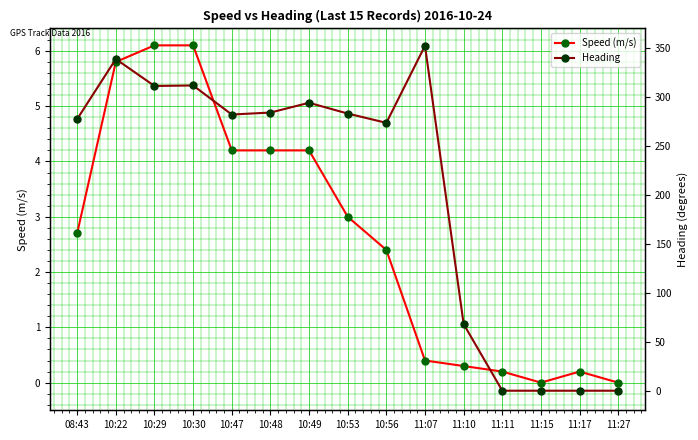

Reading right to left, list all the values displayed in this chart.

Speed (m/s): 11:27=0.0	11:17=0.2	11:15=0.0	11:11=0.2	11:10=0.3	11:07=0.4	10:56=2.4	10:53=3.0	10:49=4.2	10:48=4.2	10:47=4.2	10:30=6.1	10:29=6.1	10:22=5.8	08:43=2.7
Heading: 11:27=0.0	11:17=0.0	11:15=0.0	11:11=0.0	11:10=68.1	11:07=352.6	10:56=273.8	10:53=283.3	10:49=294.3	10:48=284.3	10:47=282.3	10:30=312.0	10:29=311.5	10:22=339.0	08:43=277.6